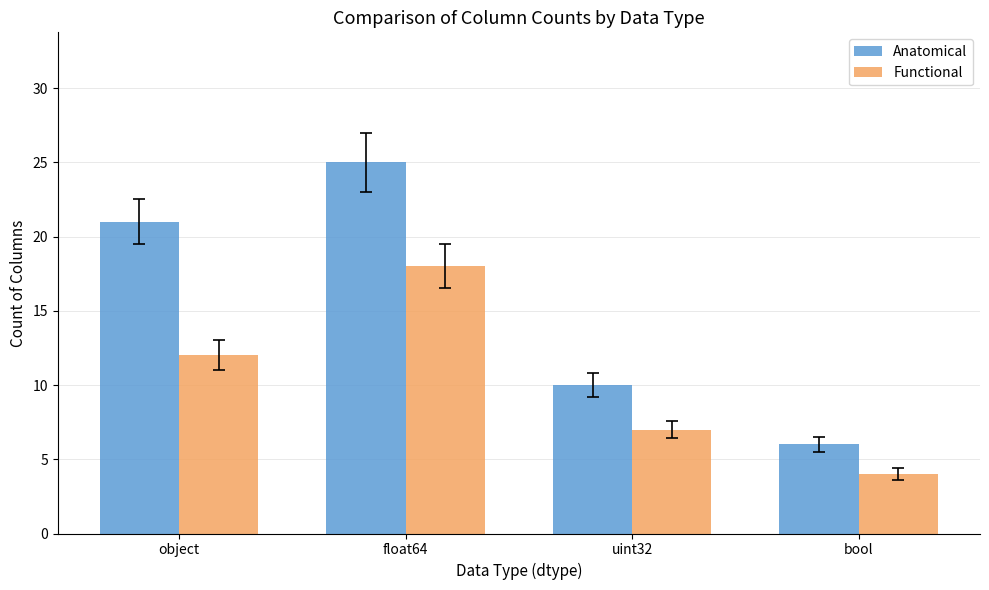

Count the Anatomical values in the range 10 to 25.

3